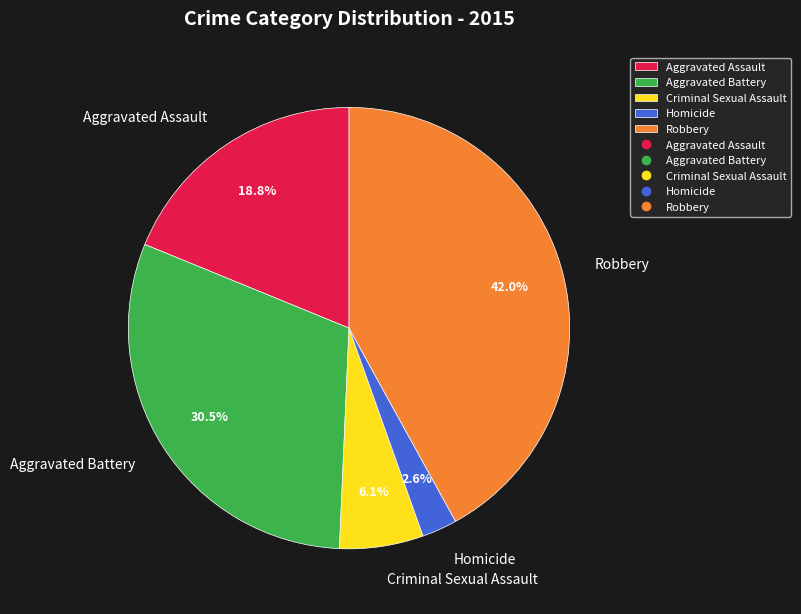

Which has a higher value, Aggravated Battery or Homicide?

Aggravated Battery